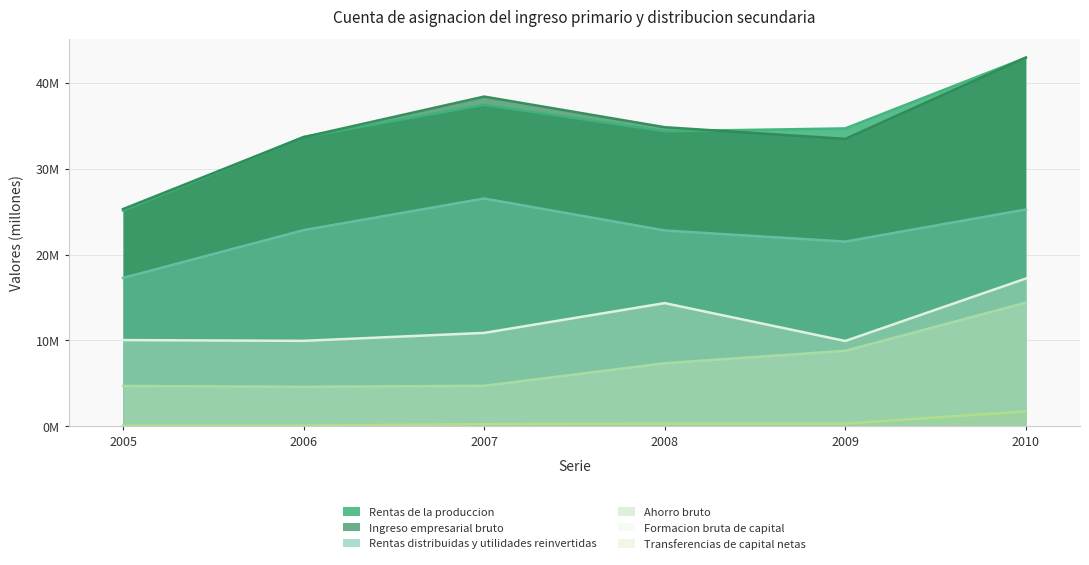

At which label does Formacion bruta de capital first exceed 10877565?

2008